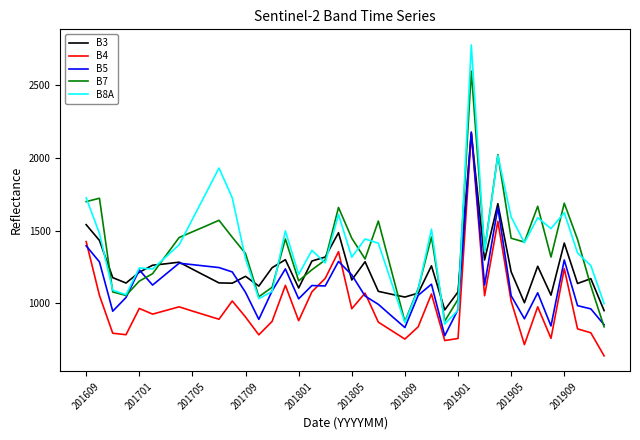

True or false: B4 and B7 cross at least once.

False